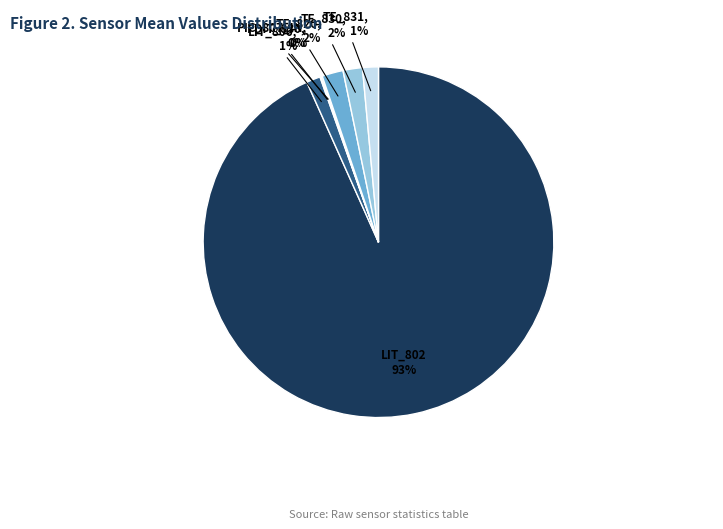

Is there a majority slice in this chart?

Yes